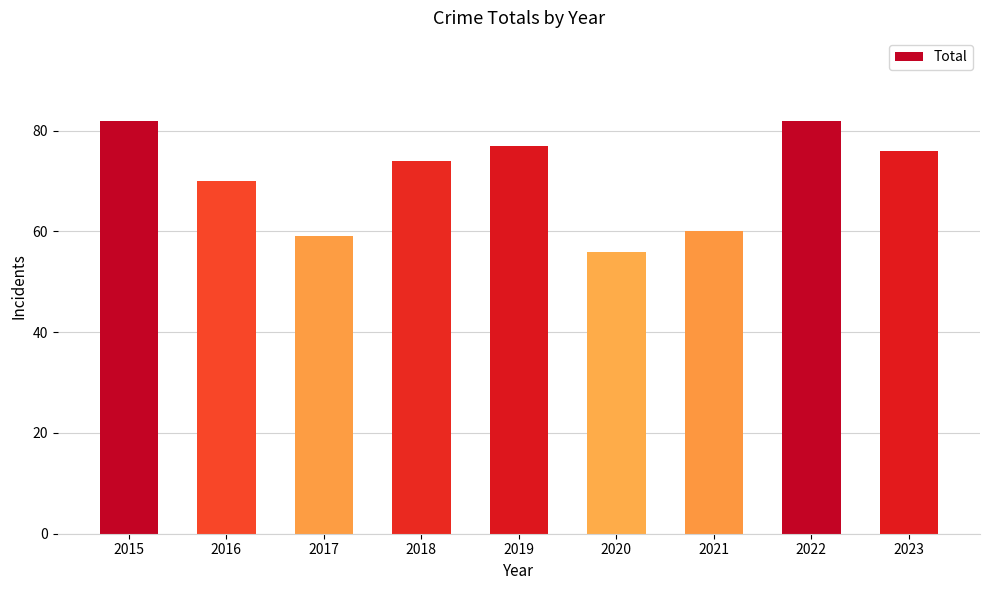

How many distinct data groups are displayed?

1